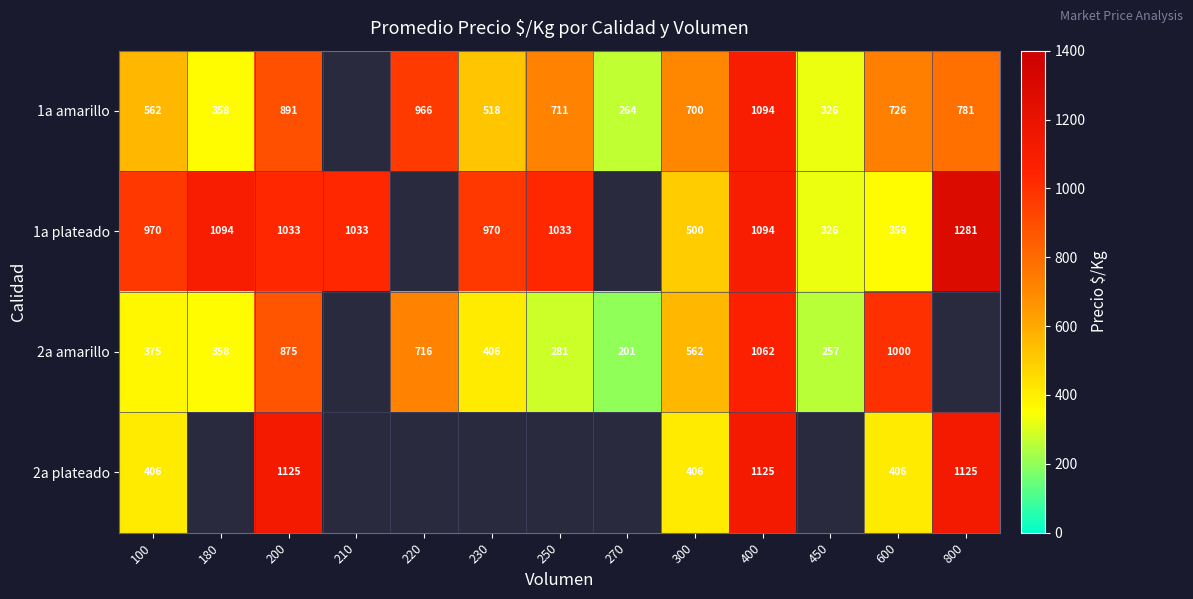

What is the difference between the 2a amarillo values at 450 and 200?

618